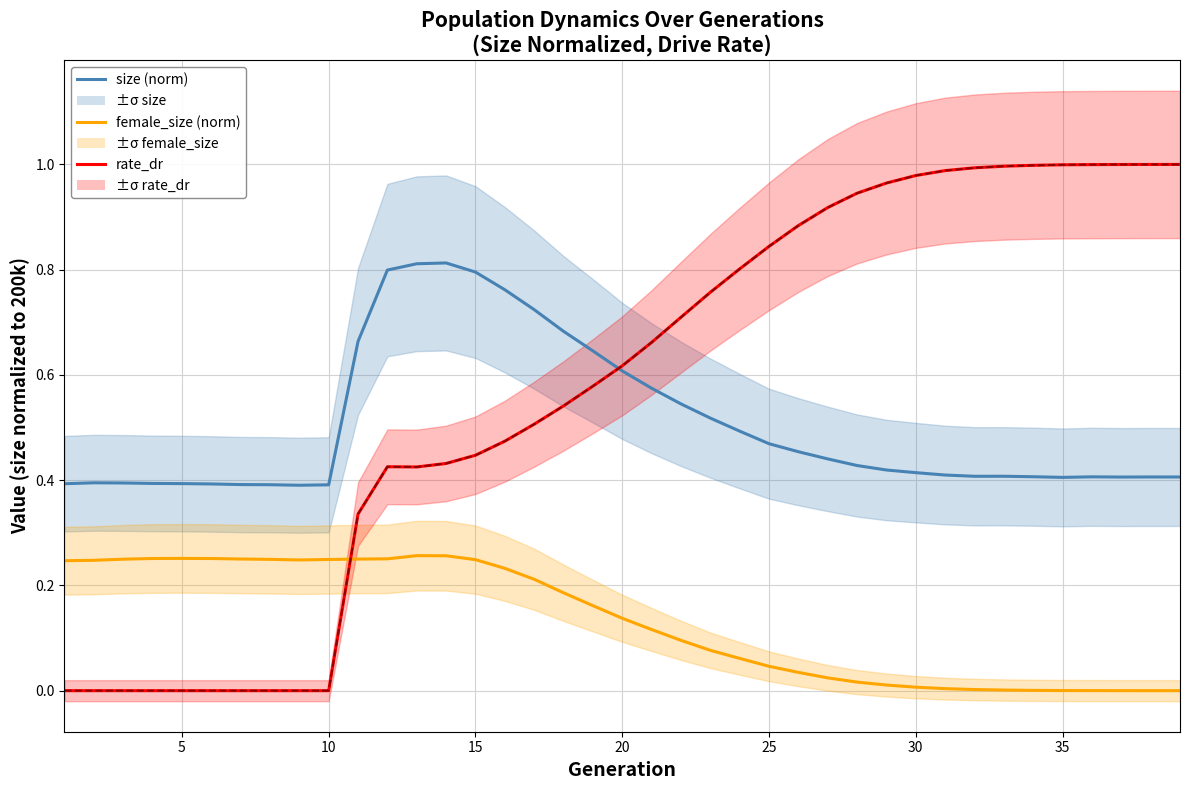

True or false: size (norm) and female_size (norm) intersect in this chart.

False